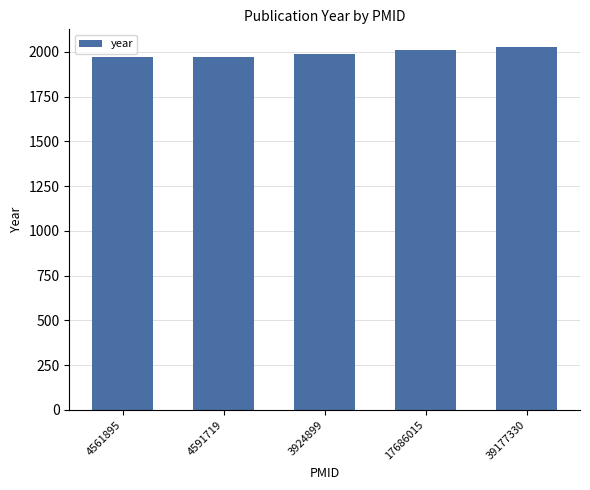

What is the label of the 5th bar from the left?

39177330